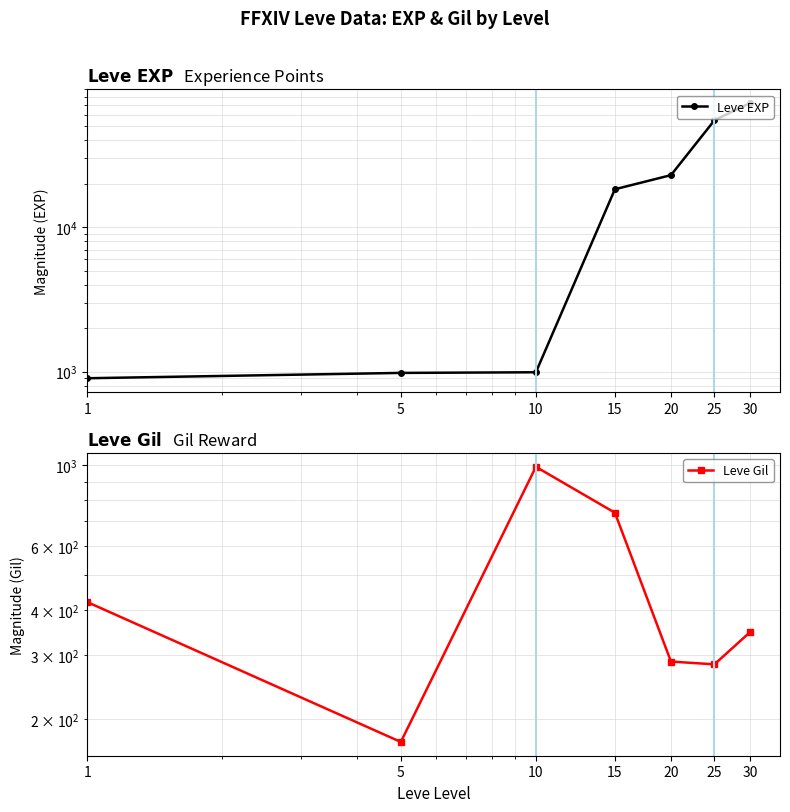

Is it true that Leve EXP equals 675 at 10?

False